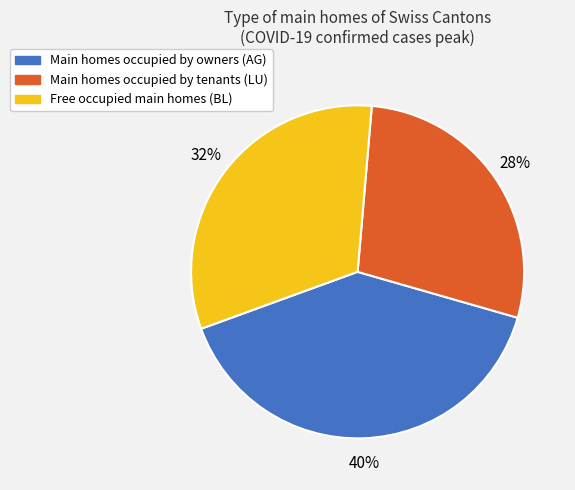

Is there a majority slice in this chart?

No